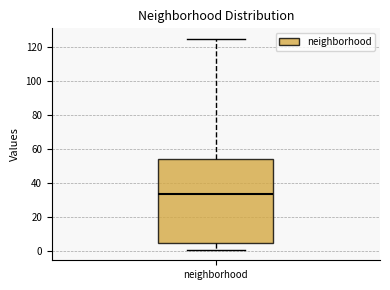

Where does the upper whisker of the box for neighborhood end on the y-axis? The values are not printed on the chart, so give them approximately, as read against the axis.

126